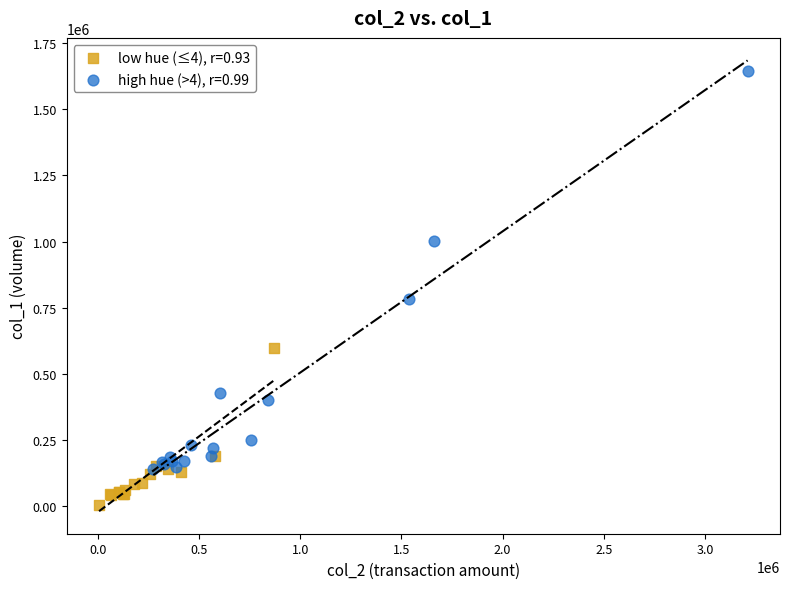

Which series contains the lowest Y value?

low hue (≤4), r=0.93